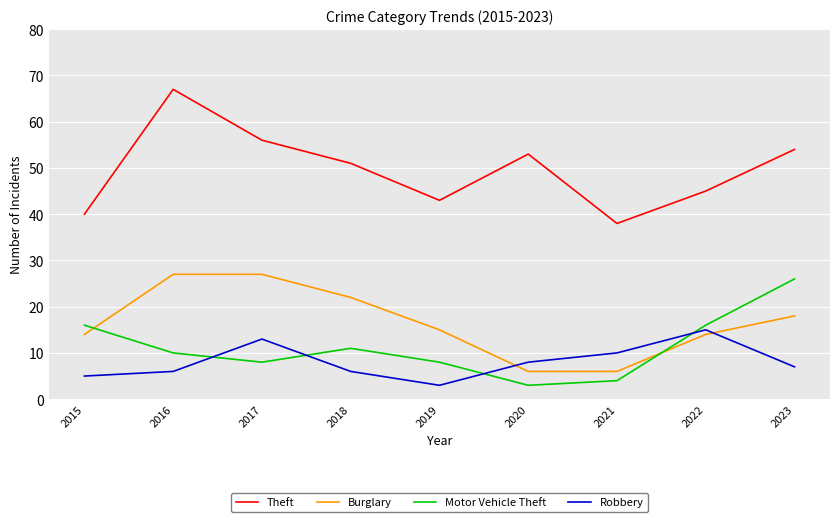

Which series has the widest spread of values?

Theft